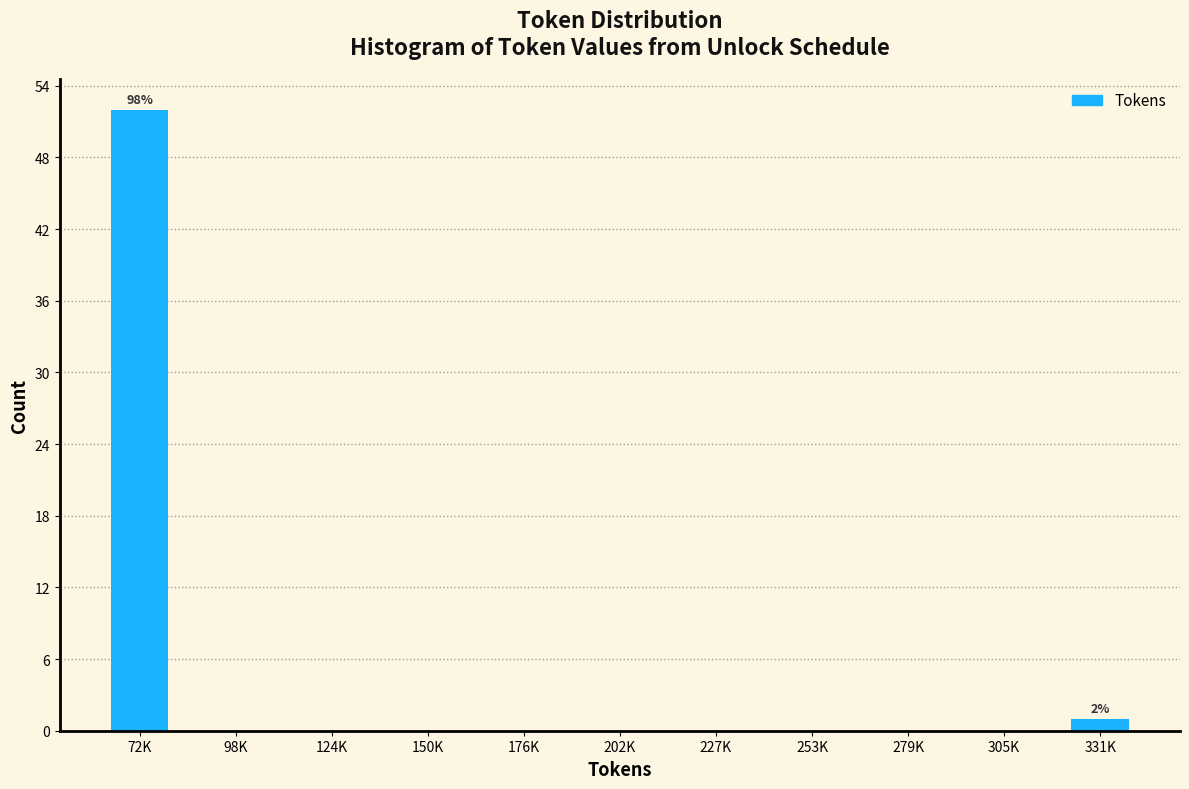

Reading left to right, list all the values displayed in this chart.

72K=52	98K=0	124K=0	150K=0	176K=0	202K=0	227K=0	253K=0	279K=0	305K=0	331K=1